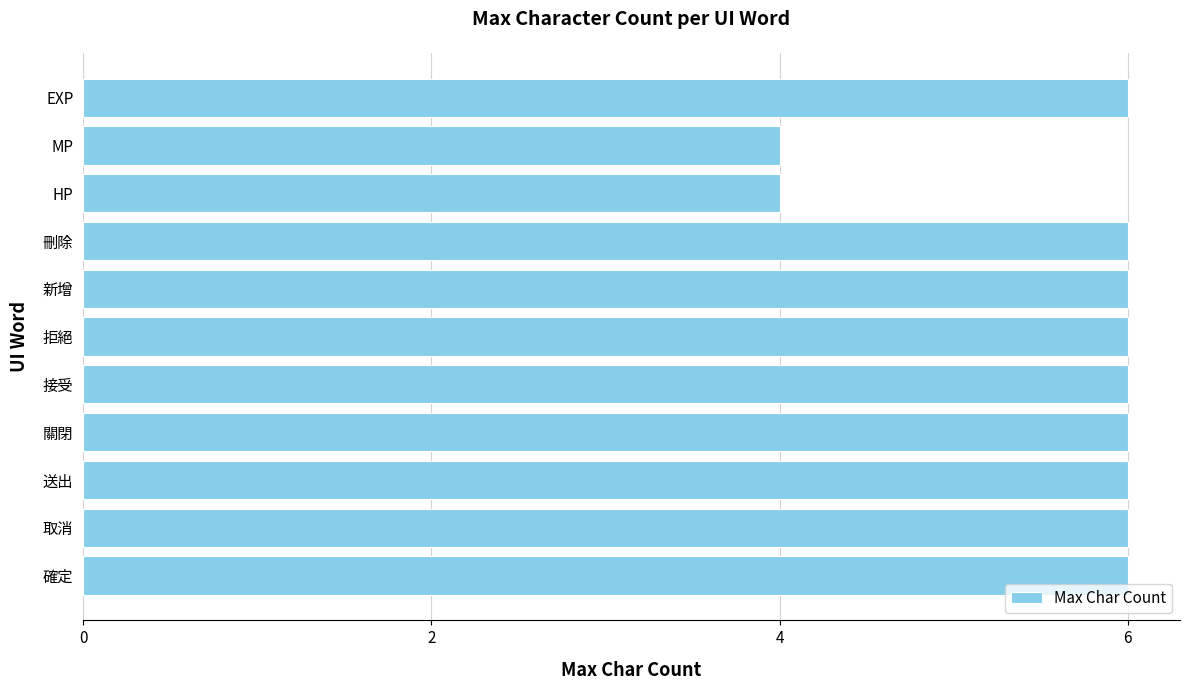

Does the chart contain any negative values?

No